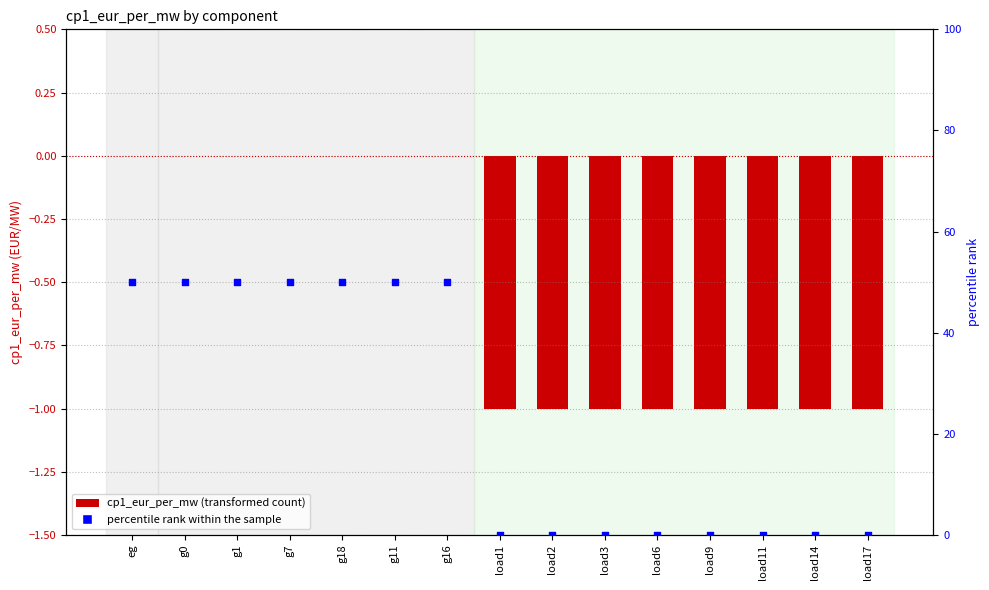

What is the ratio of the value at g16 to the value at g0?

1.0